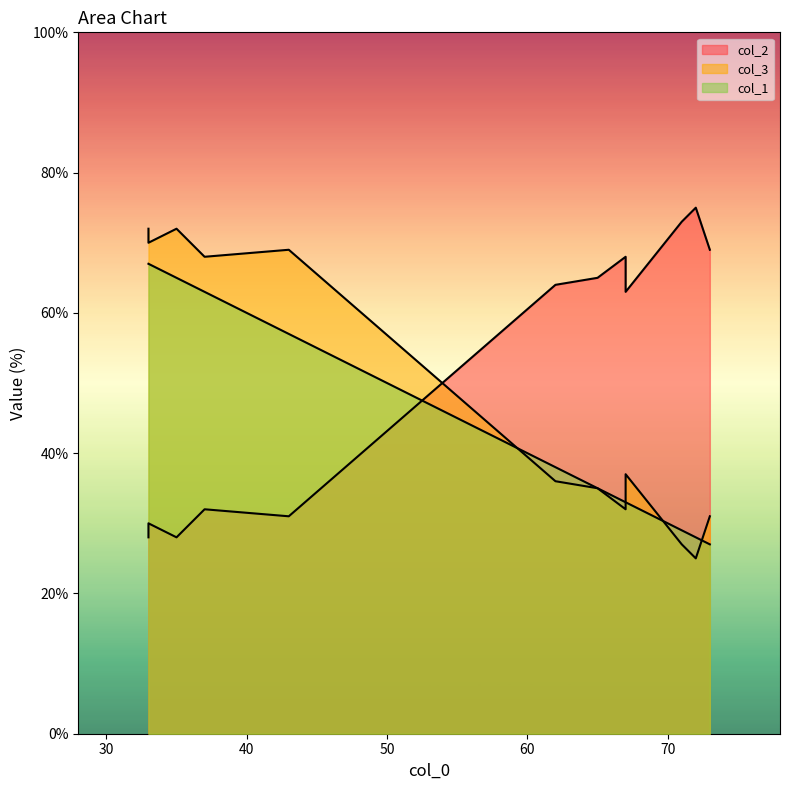

Reading left to right, what are all the values shown in this chart?

col_2: 72=75	62=64	35=28	33=28	73=69	37=32	43=31	71=73	65=65	33=30	67=68	67=63
col_3: 72=25	62=36	35=72	33=72	73=31	37=68	43=69	71=27	65=35	33=70	67=32	67=37
col_1: 72=28	62=38	35=65	33=67	73=27	37=63	43=57	71=29	65=35	33=67	67=33	67=33